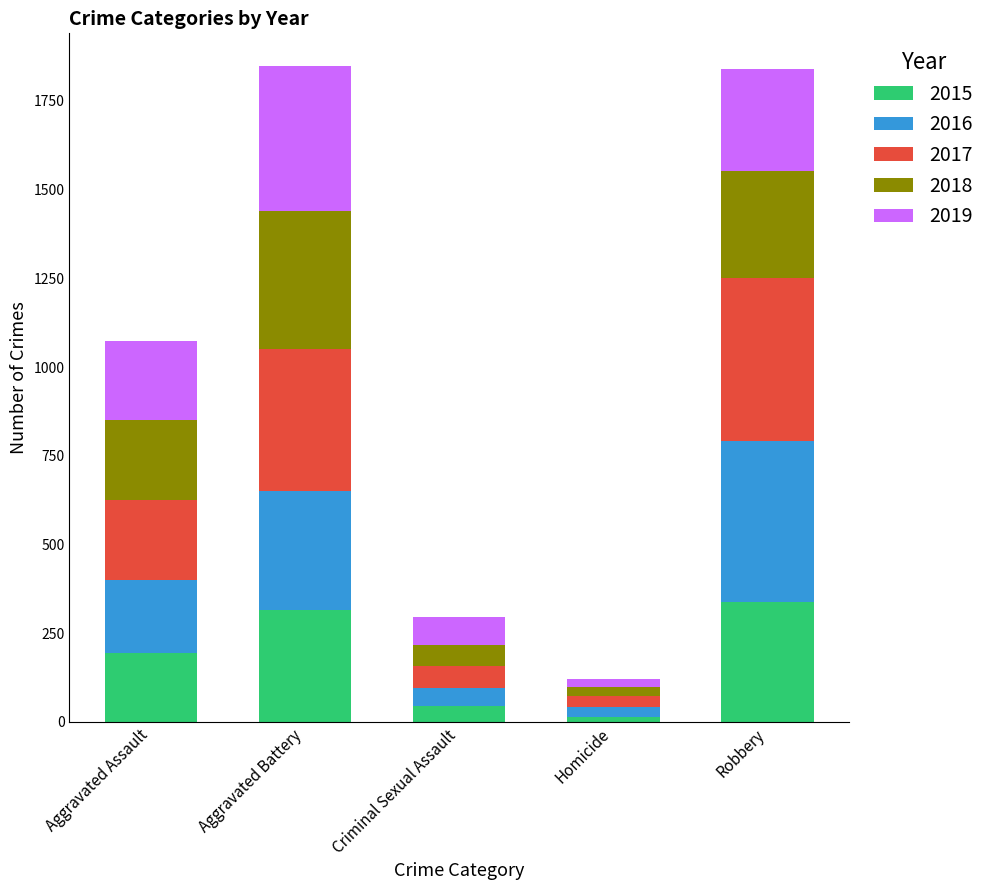

Does the chart contain stacked bars?

Yes